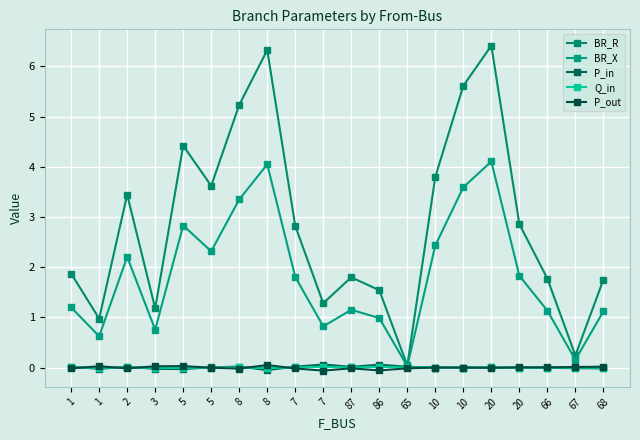

Is it true that P_in equals -0.0 at 67?

True